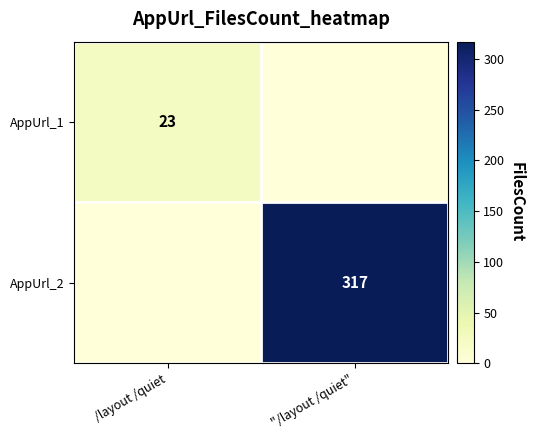

Is it true that AppUrl_2 equals 111 at "/layout /quiet"?

False